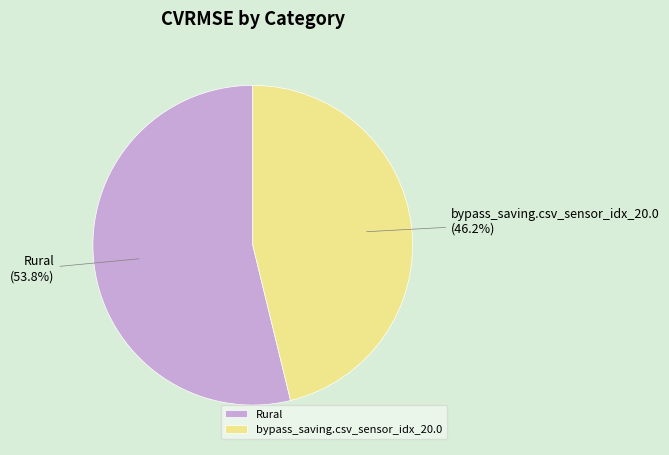

To the nearest percent, what percentage of the pie is bypass_saving.csv_sensor_idx_20.0?

46%